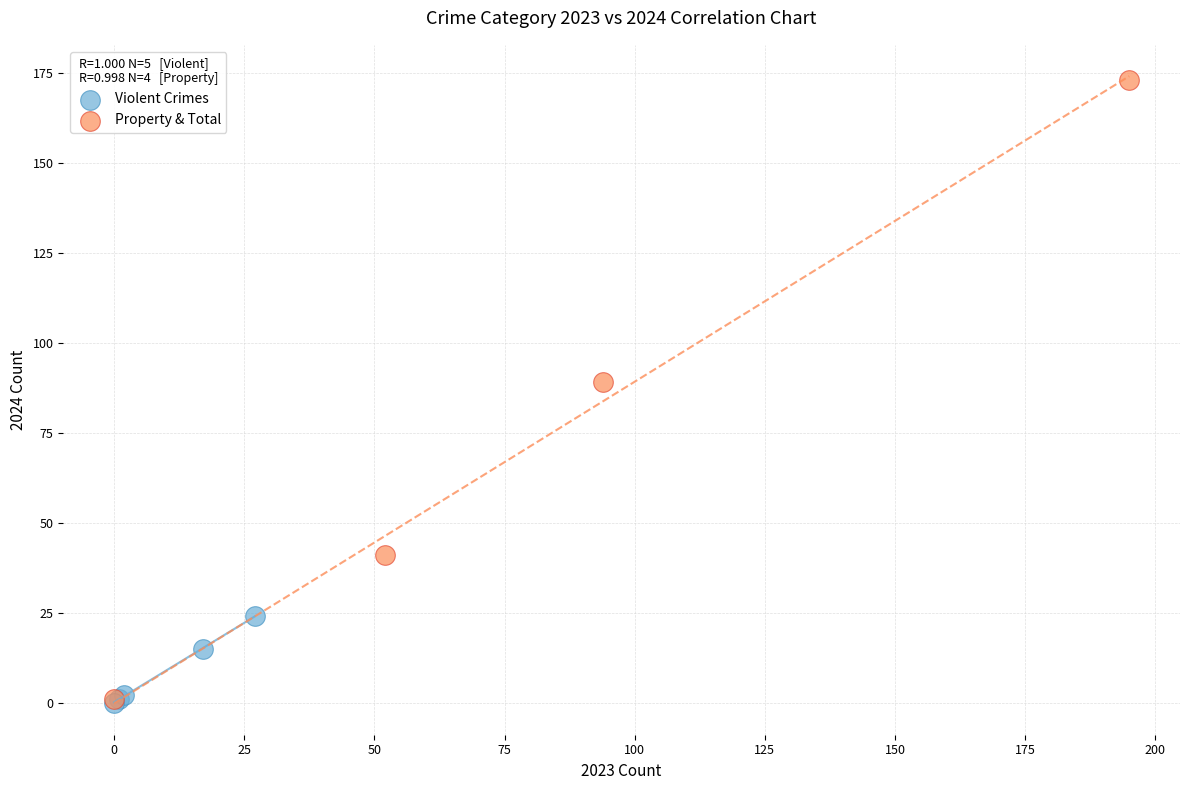

What are all the series names shown in the legend?

Violent Crimes, Property & Total